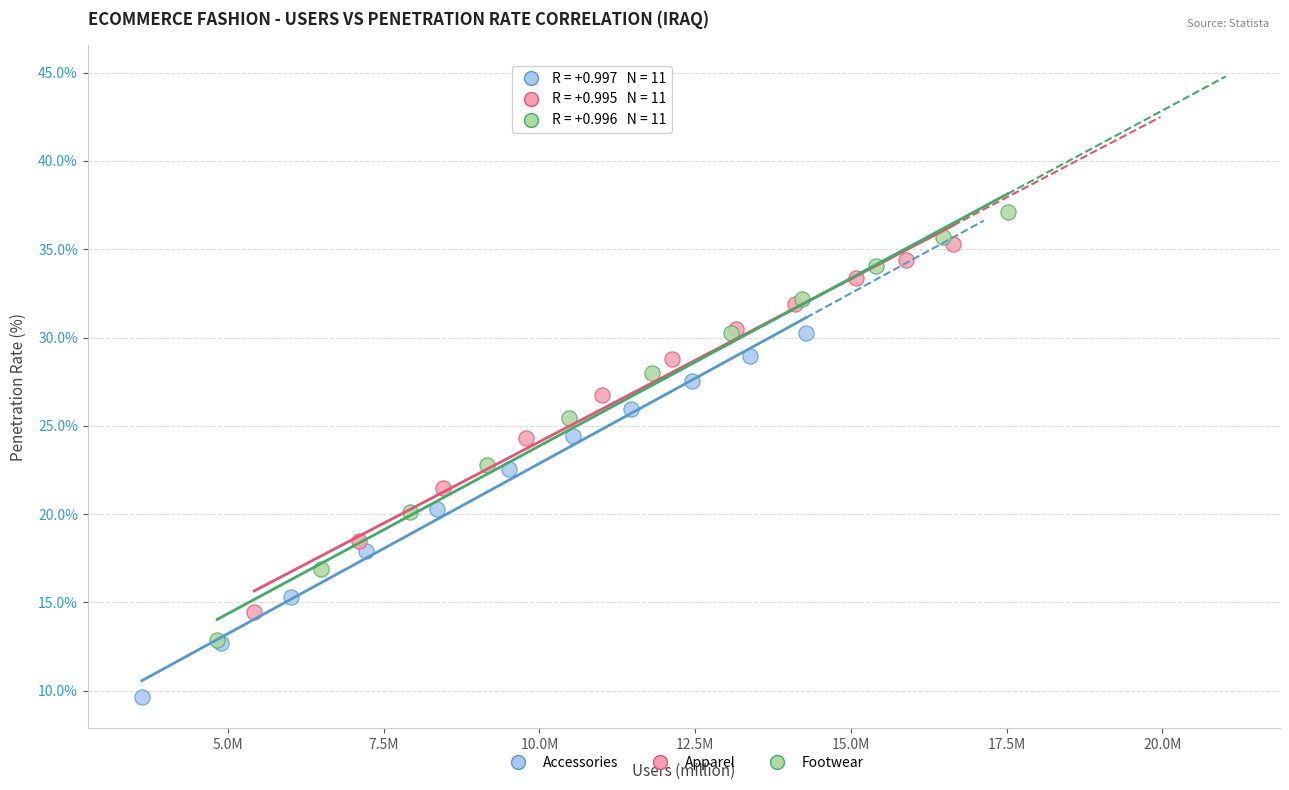

Which series reaches the maximum Y coordinate?

Footwear